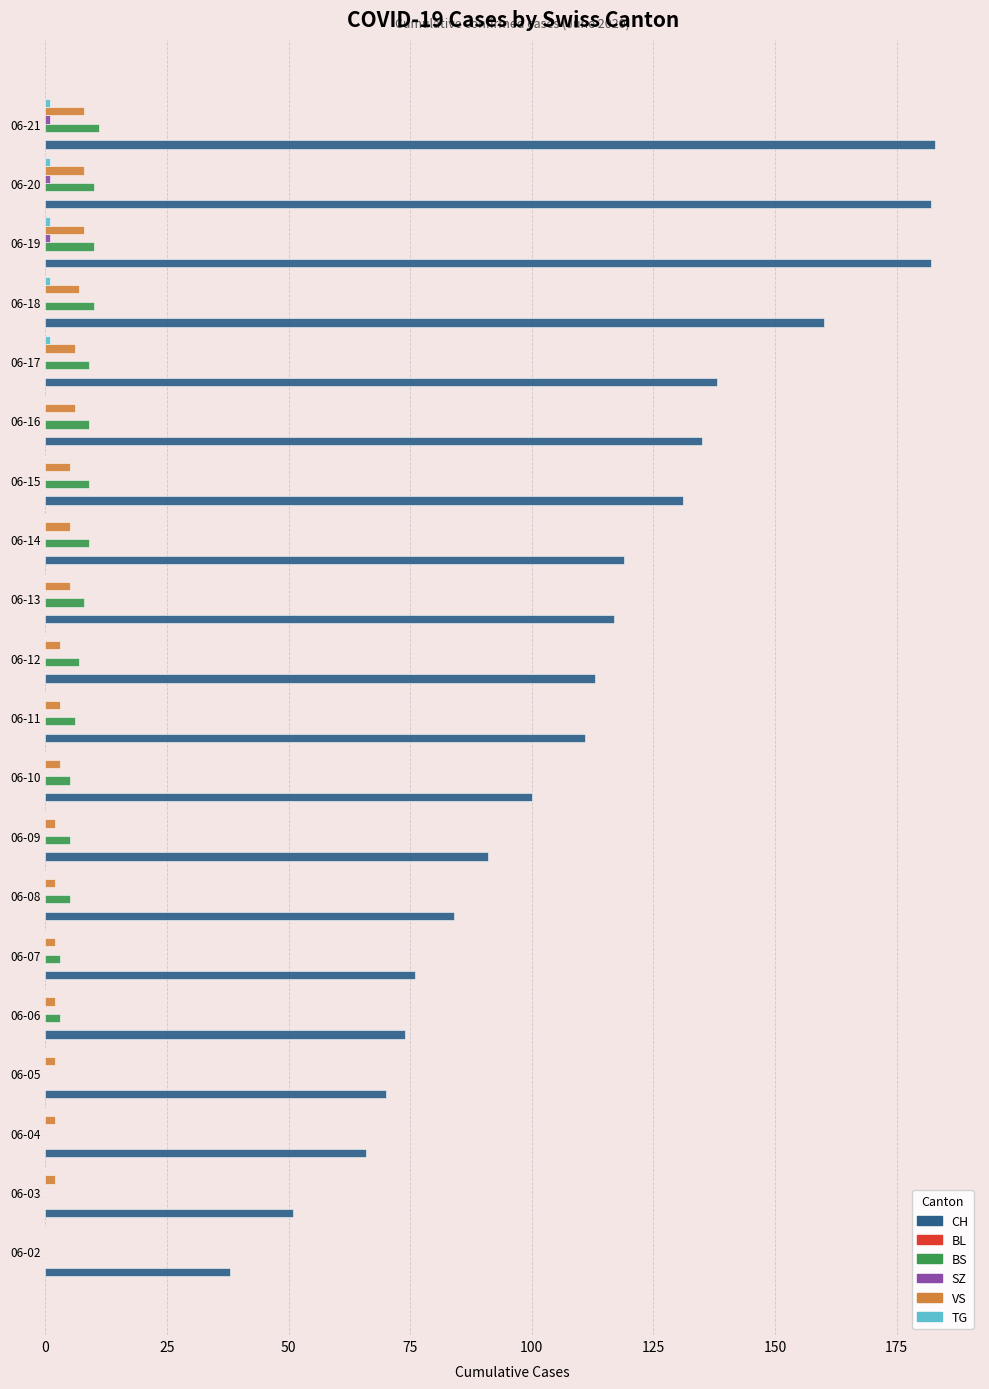

What is the maximum value shown in the chart?

183